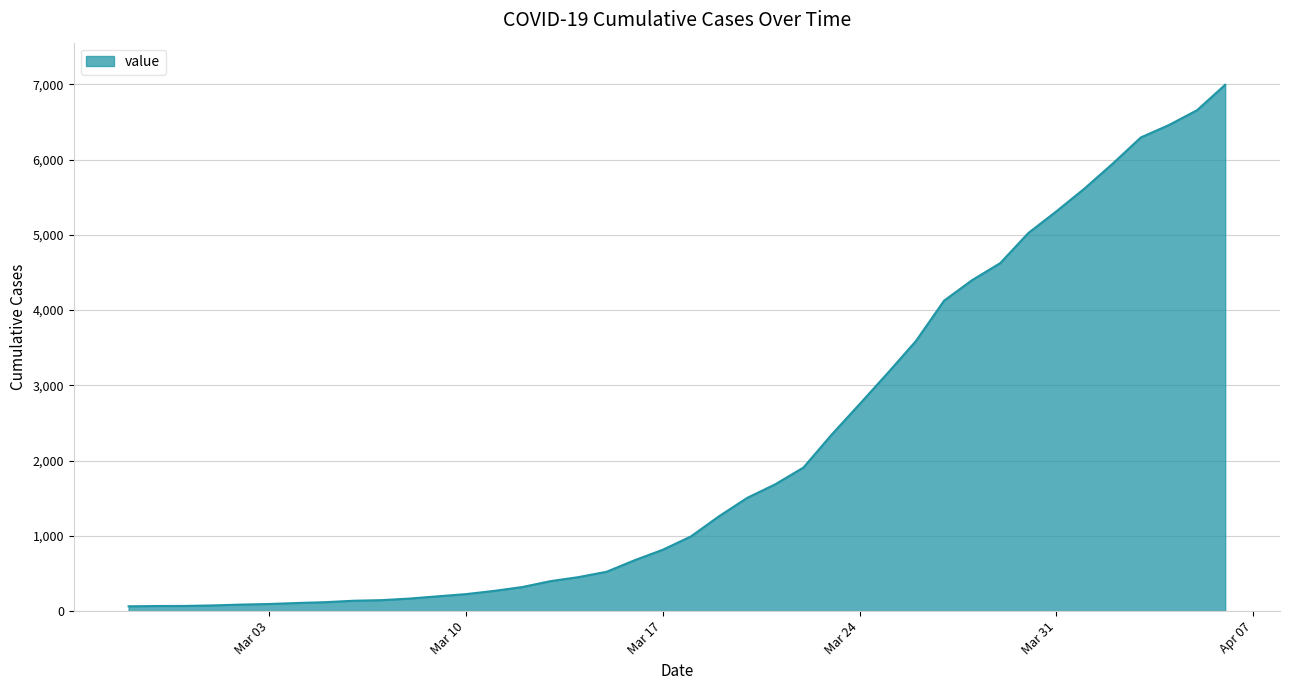

What is the maximum value shown in the chart?

6995